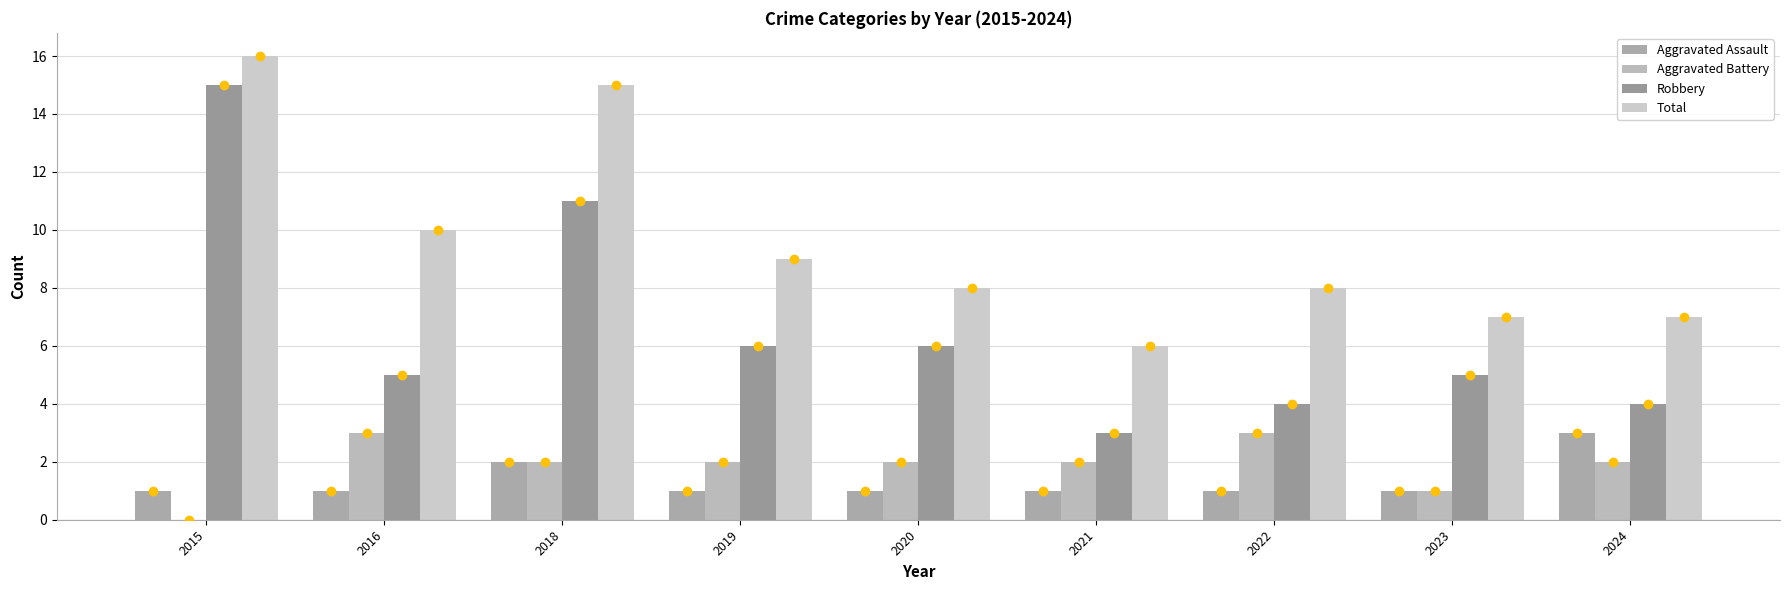

Between 2016 and 2015, which is larger?

2016